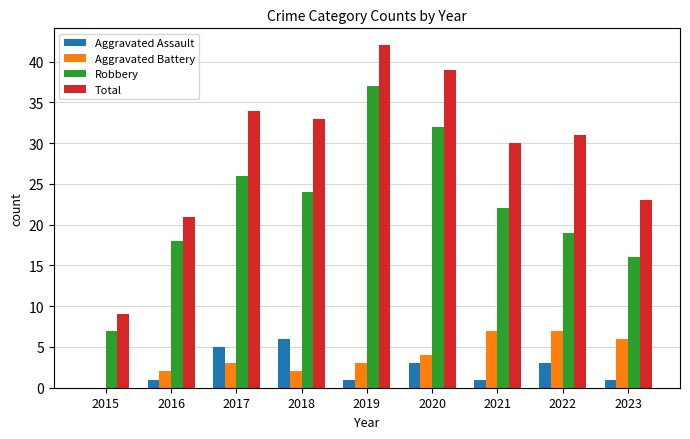

What is the sum of all Aggravated Assault values?

21